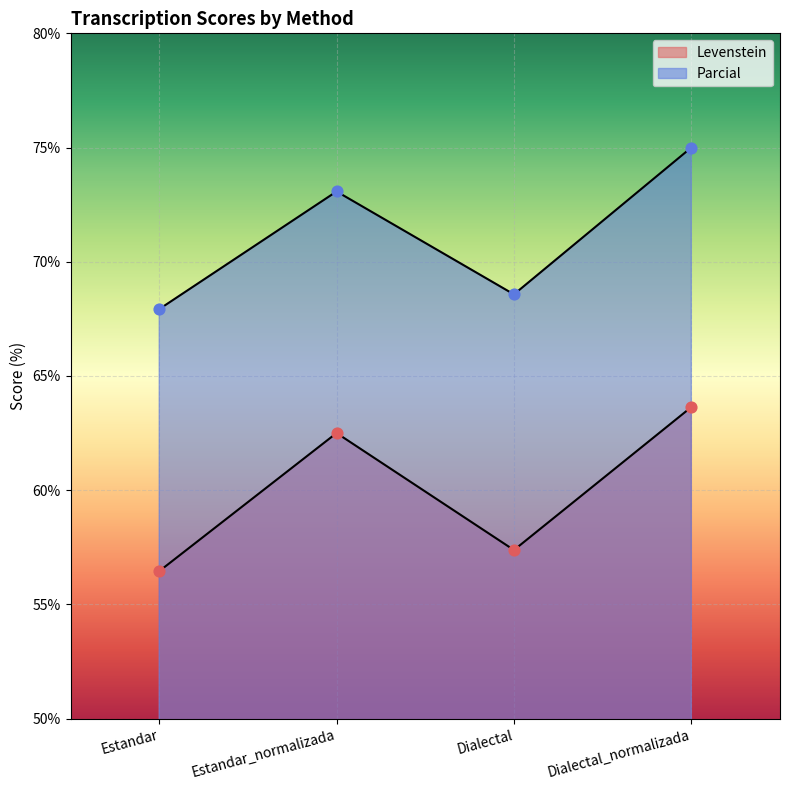

What are all the series names shown in the legend?

Levenstein, Parcial